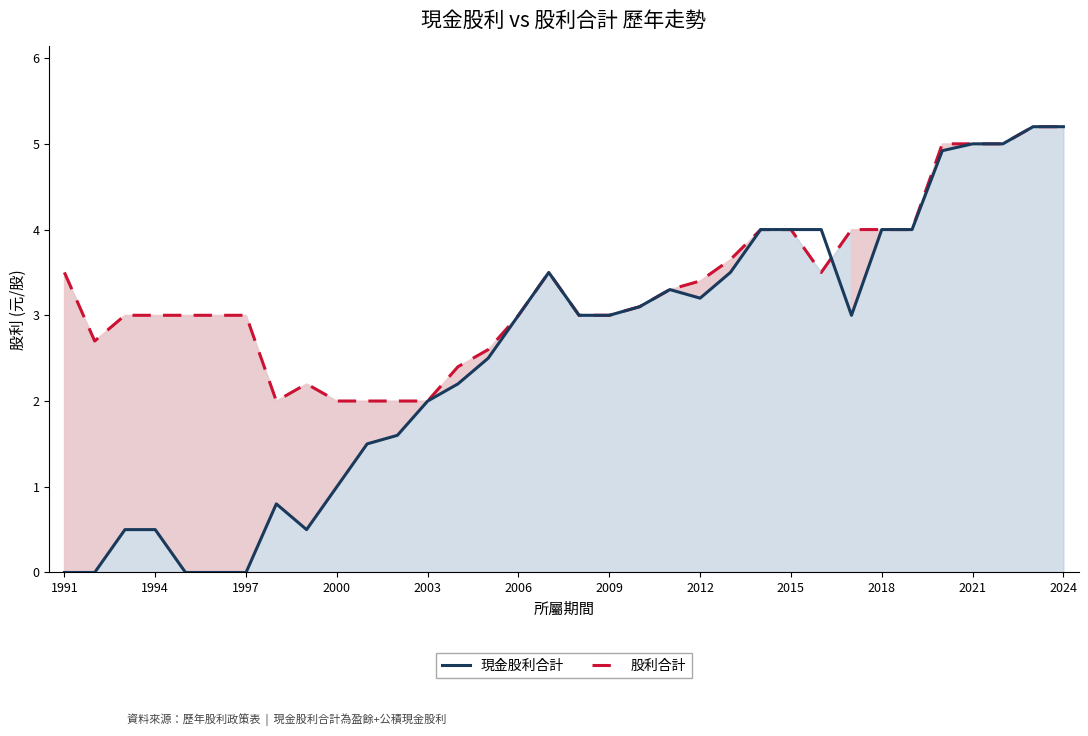

What is the highest value of the 現金股利合計 series?

5.2